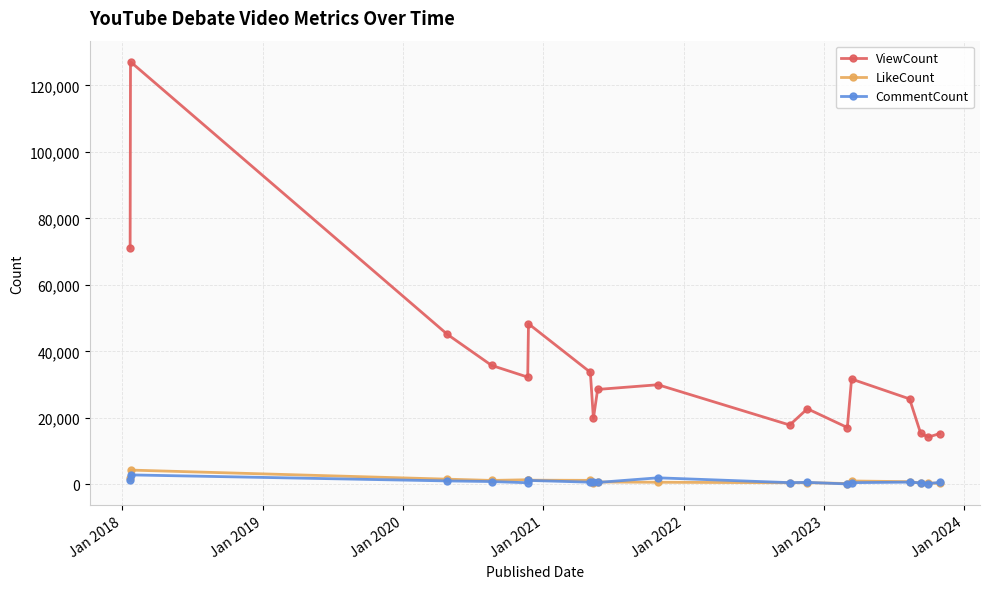

True or false: CommentCount and LikeCount cross at least once.

True